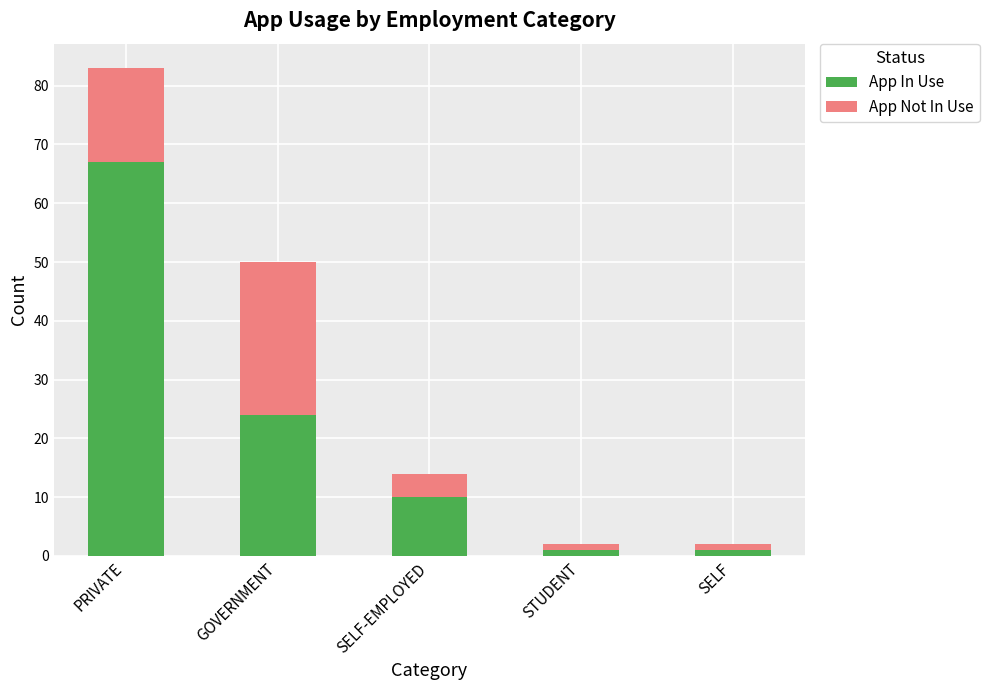

Are the bars grouped side by side (vs. stacked)?

No